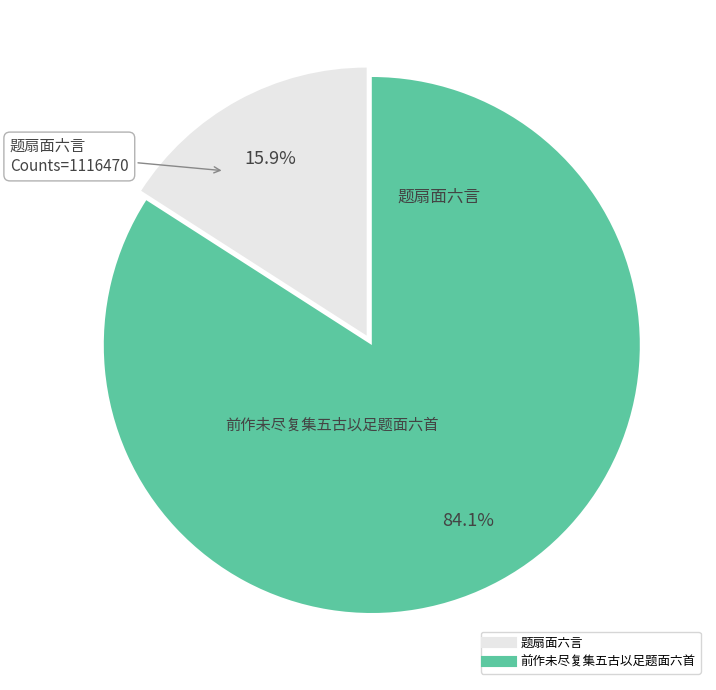

Does any single category account for the majority?

Yes